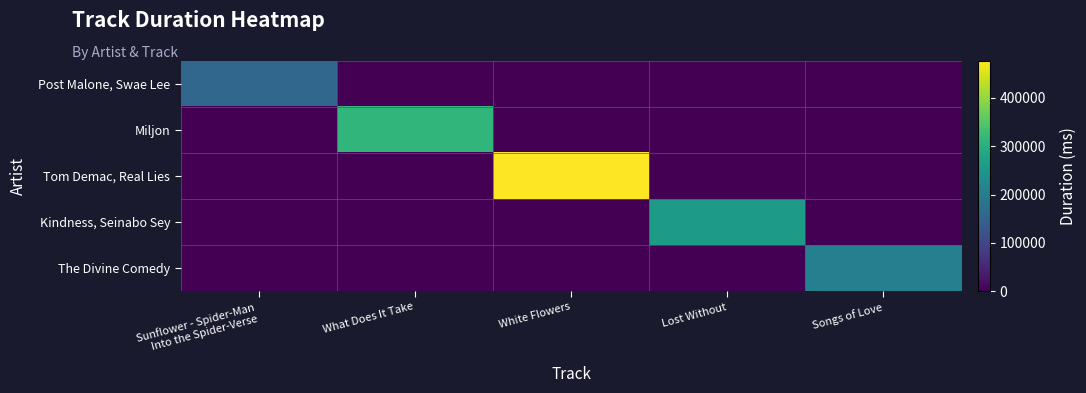

Rank the series at White Flowers from highest to lowest value.

Tom Demac, Real Lies, Post Malone, Swae Lee, Miljon, Kindness, Seinabo Sey, The Divine Comedy